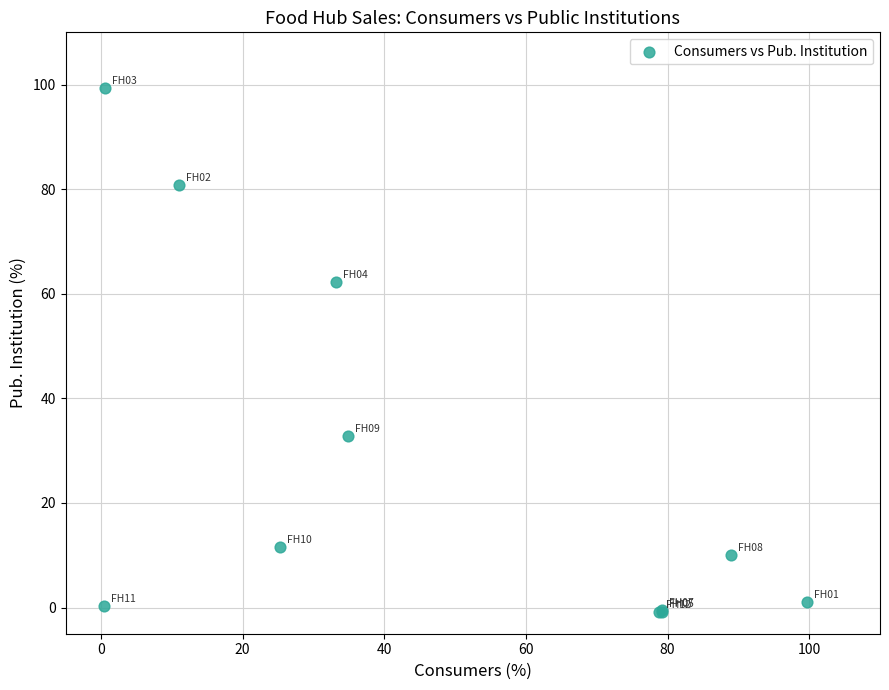

What Y value in the scatter plot is closest to 49?

62.2